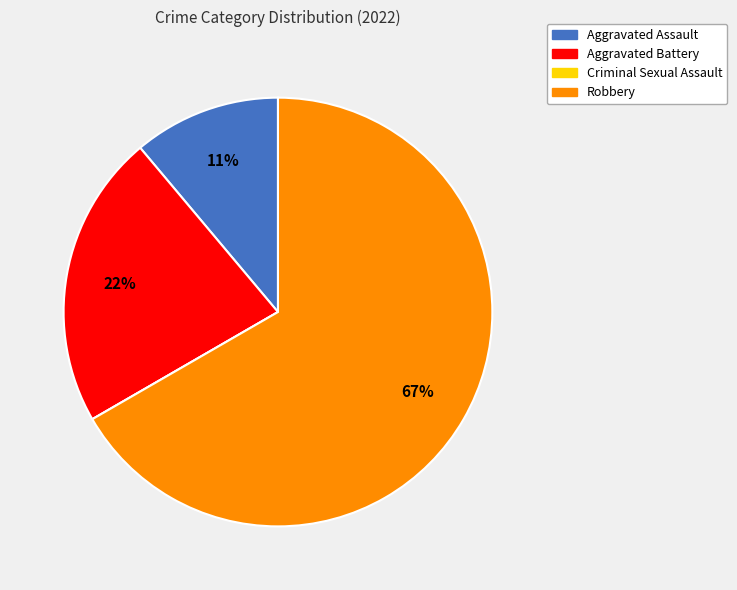

Which category has the biggest portion of the pie?

Robbery